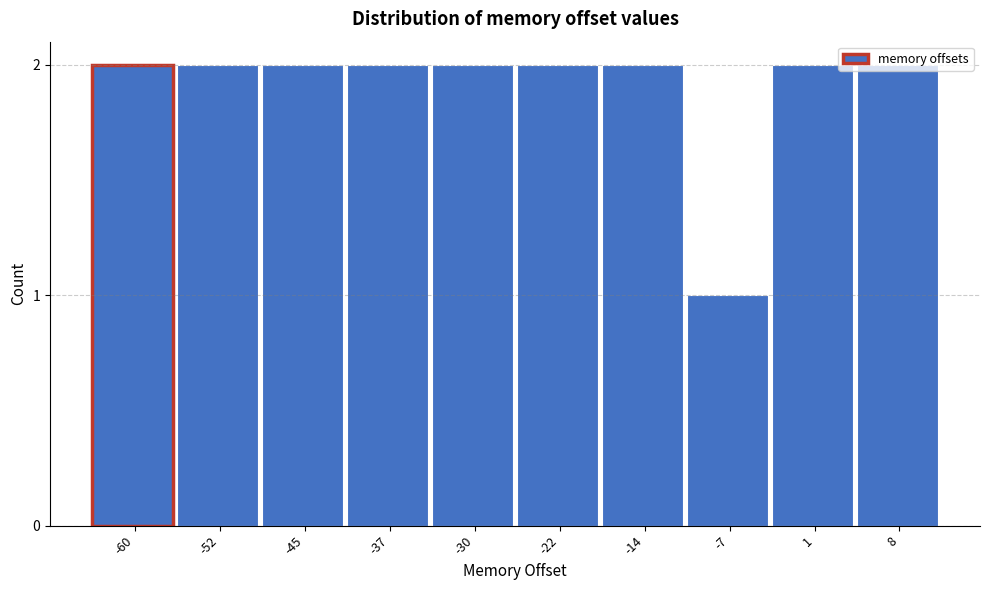

Which label corresponds to the smallest value in the chart?

-7